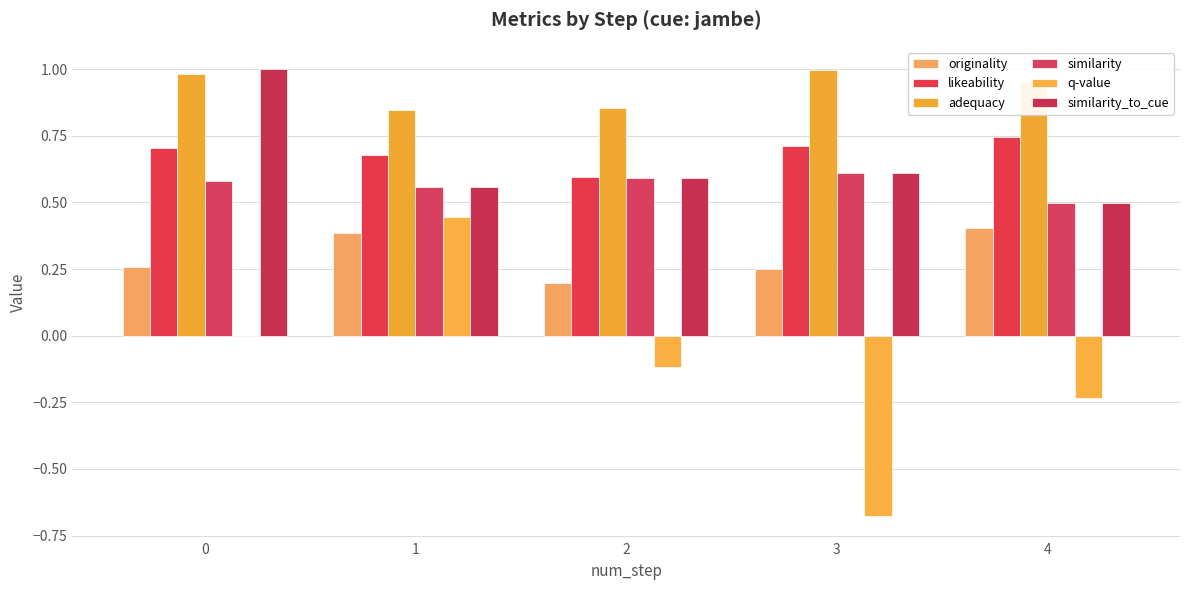

What is the minimum value shown in the chart?

-0.7